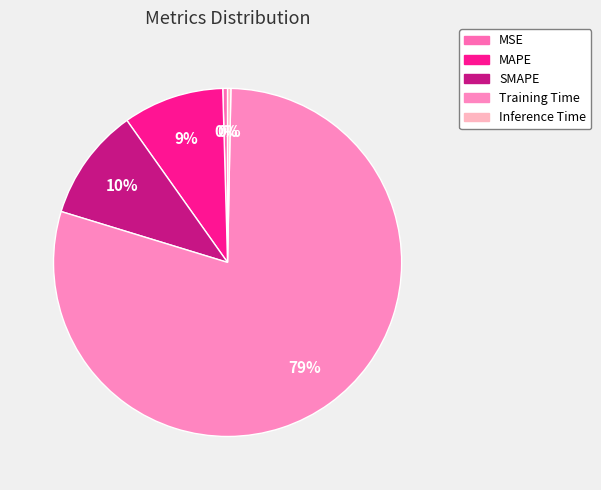

Is the sum of Training Time and SMAPE greater than half?

Yes